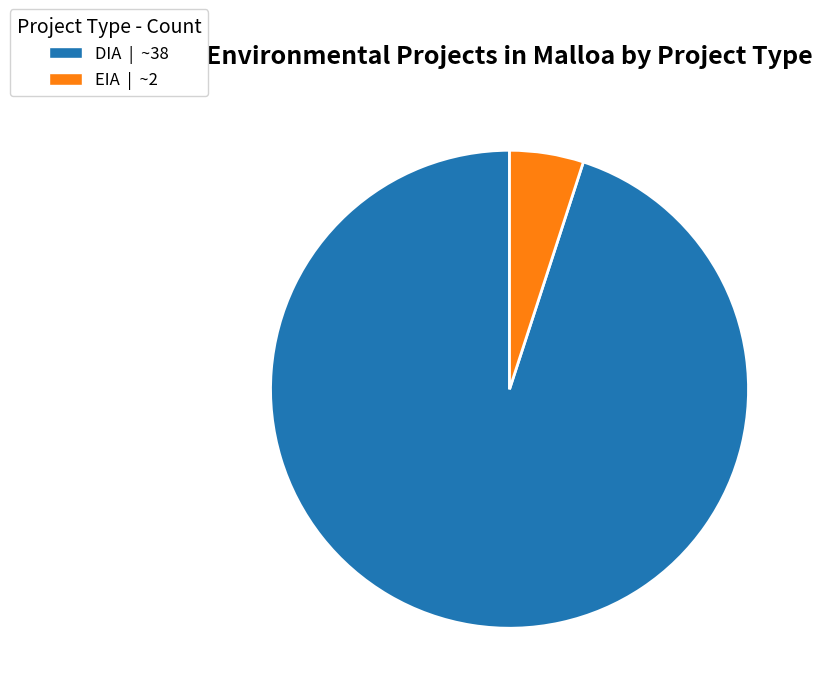

Which slice is the largest?

DIA